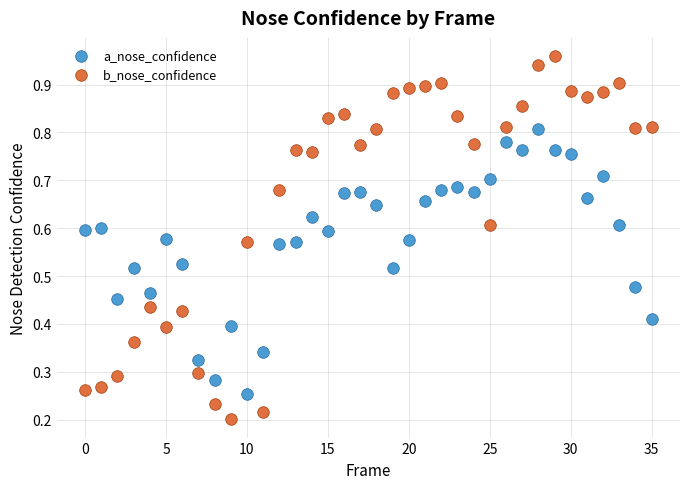

Which series has the largest Y range (max minus min)?

b_nose_confidence